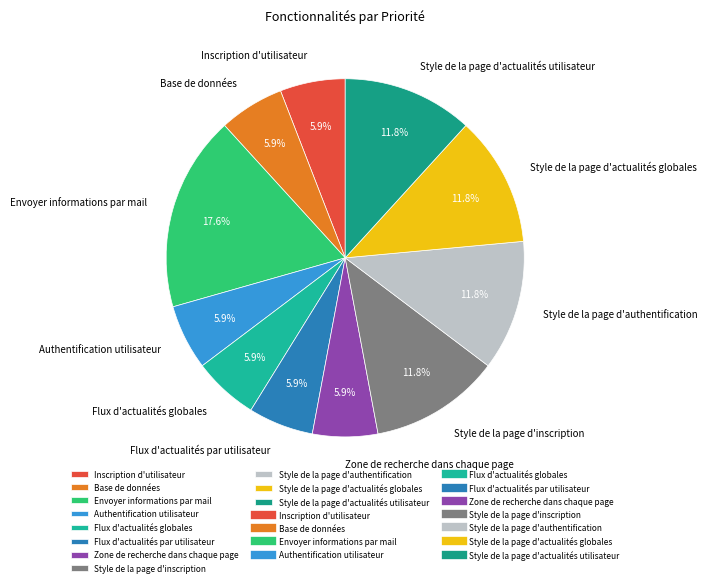

Which has a higher value, Base de données or Envoyer informations par mail?

Envoyer informations par mail